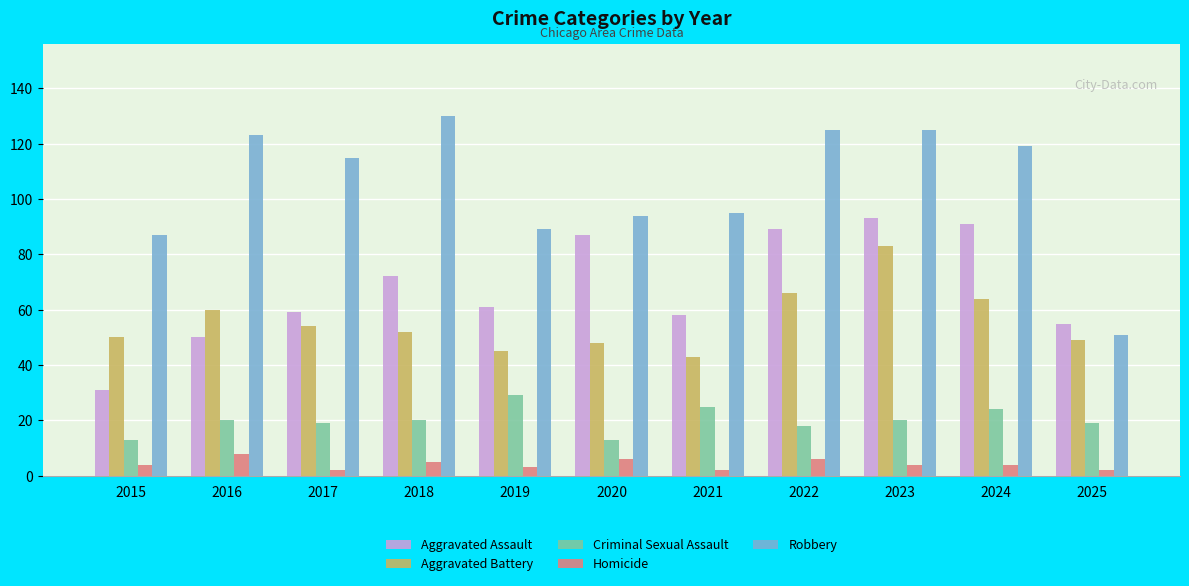

True or false: Robbery has a value of 115 at 2017.

True